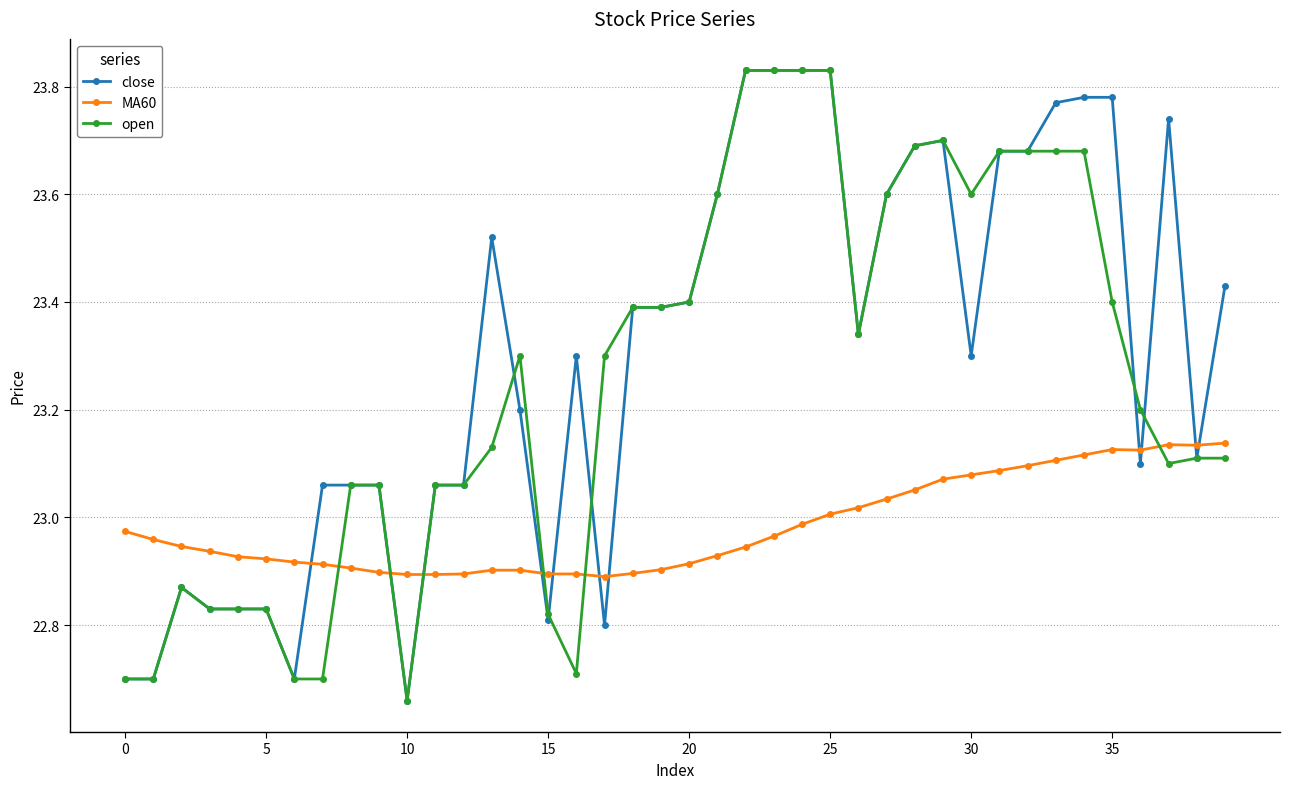

True or false: open has more than 1 interior local peaks.

True